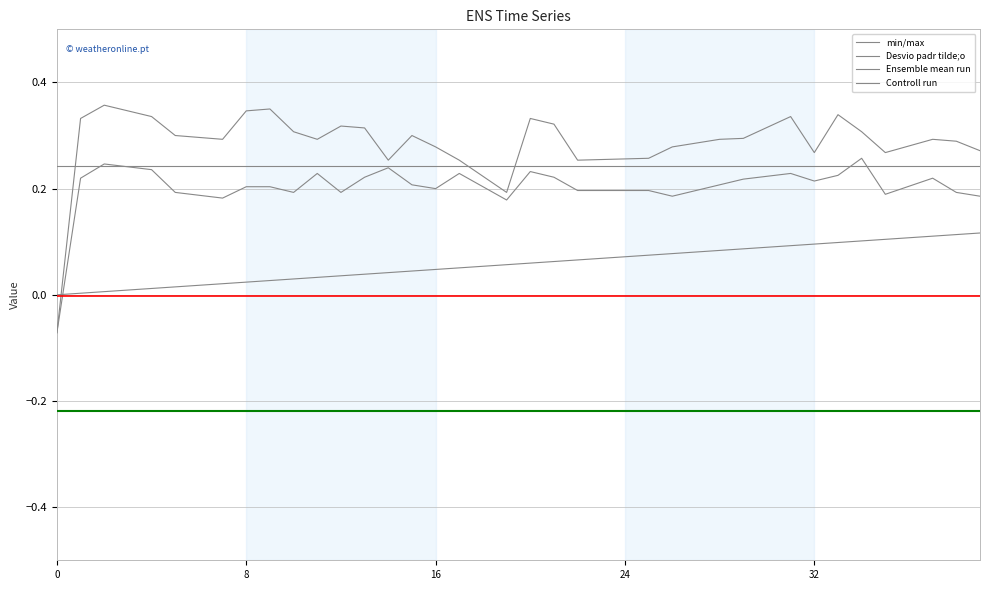

Is this an area chart (filled region under the line)?

No